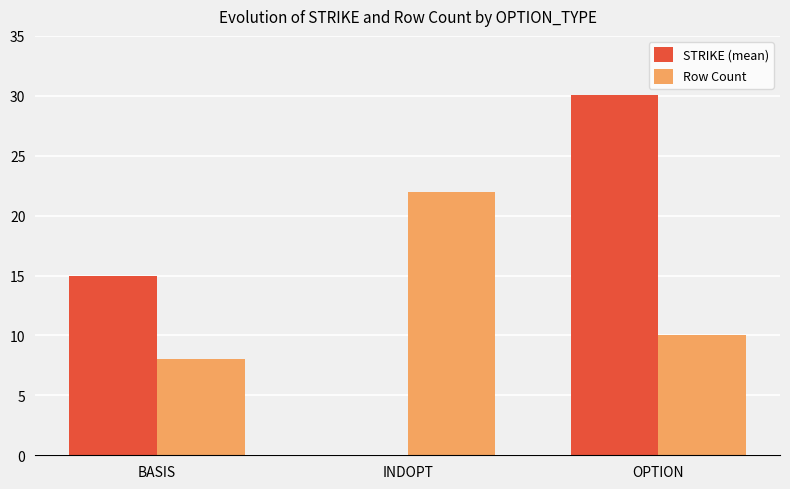

What is the sum of the STRIKE (mean) values at OPTION and BASIS?

45.0